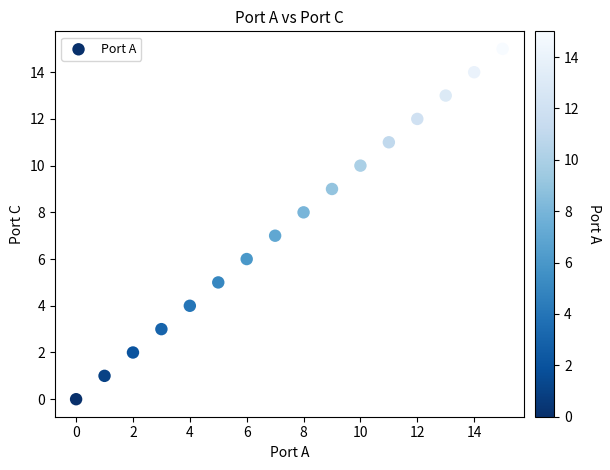

What is the range of Y values (max minus min)?

15